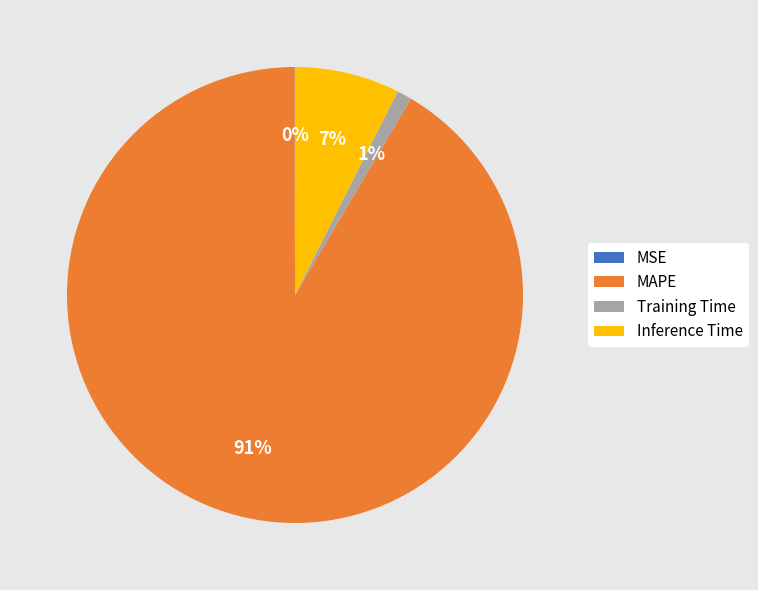

To the nearest percent, what percentage of the pie is Inference Time?

7%